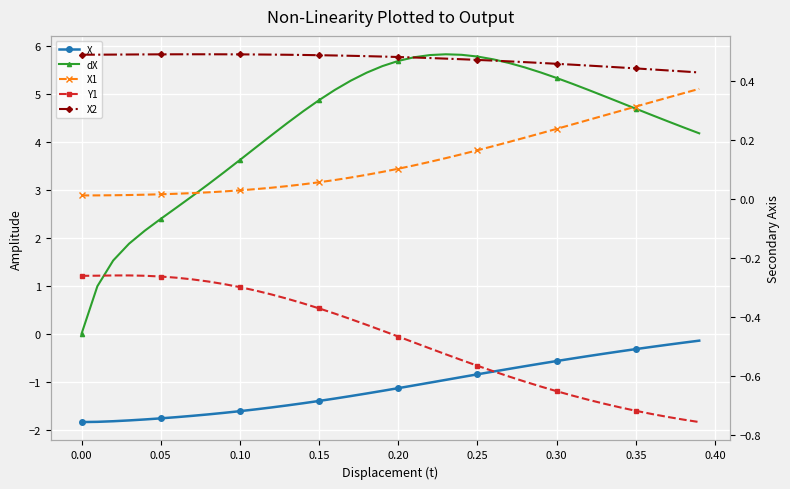

What is the average value of the dX series?

4.3